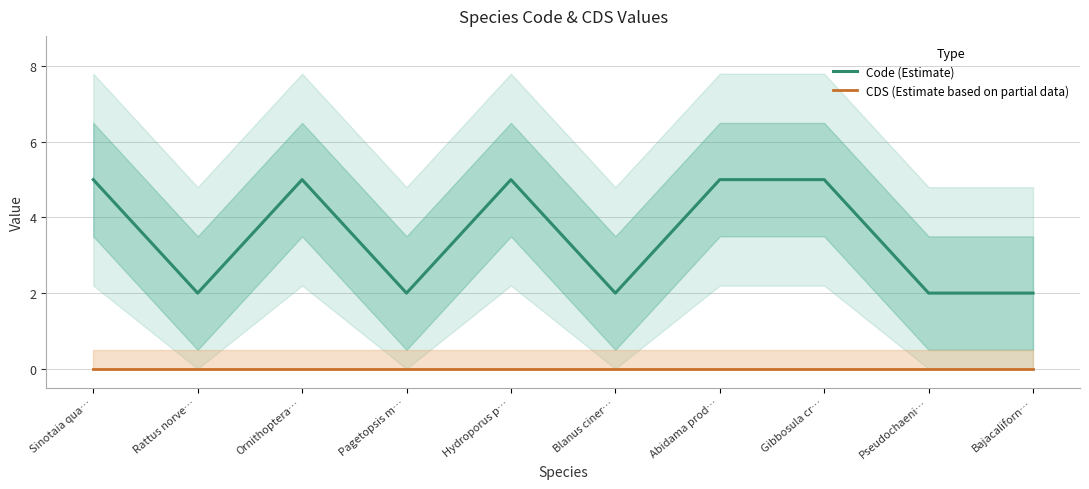

Between Hydroporus p… and Gibbosula cr…, which is larger?

Hydroporus p…